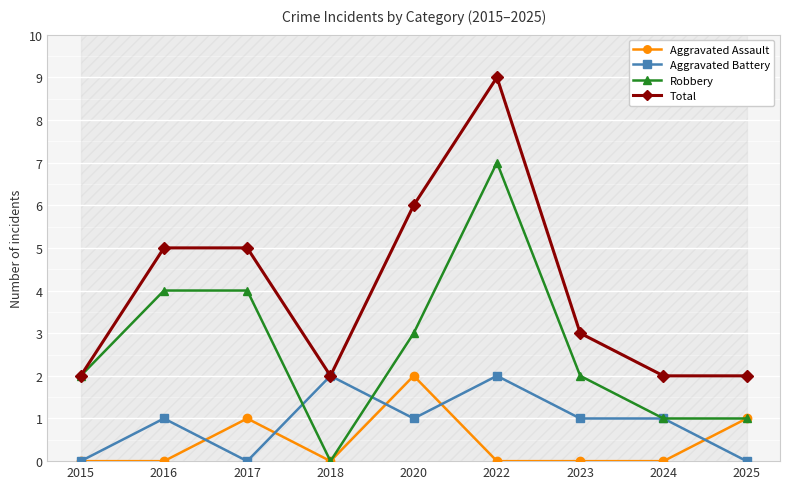

List the labels in order of Aggravated Assault value, smallest first.

2015, 2016, 2018, 2022, 2023, 2024, 2017, 2025, 2020